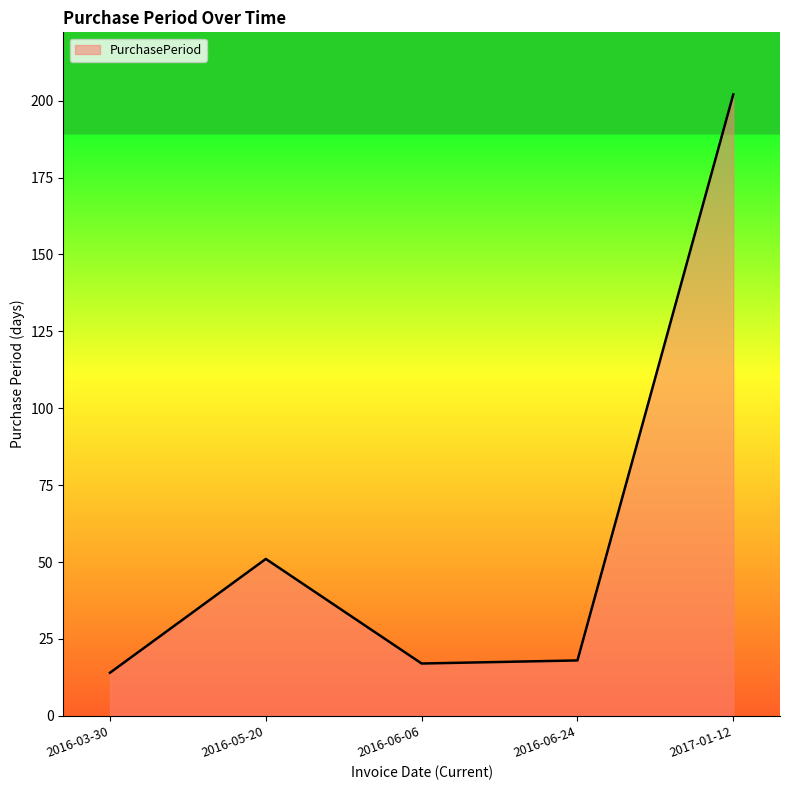

Is it true that the value at 2016-03-30 is 14?

True